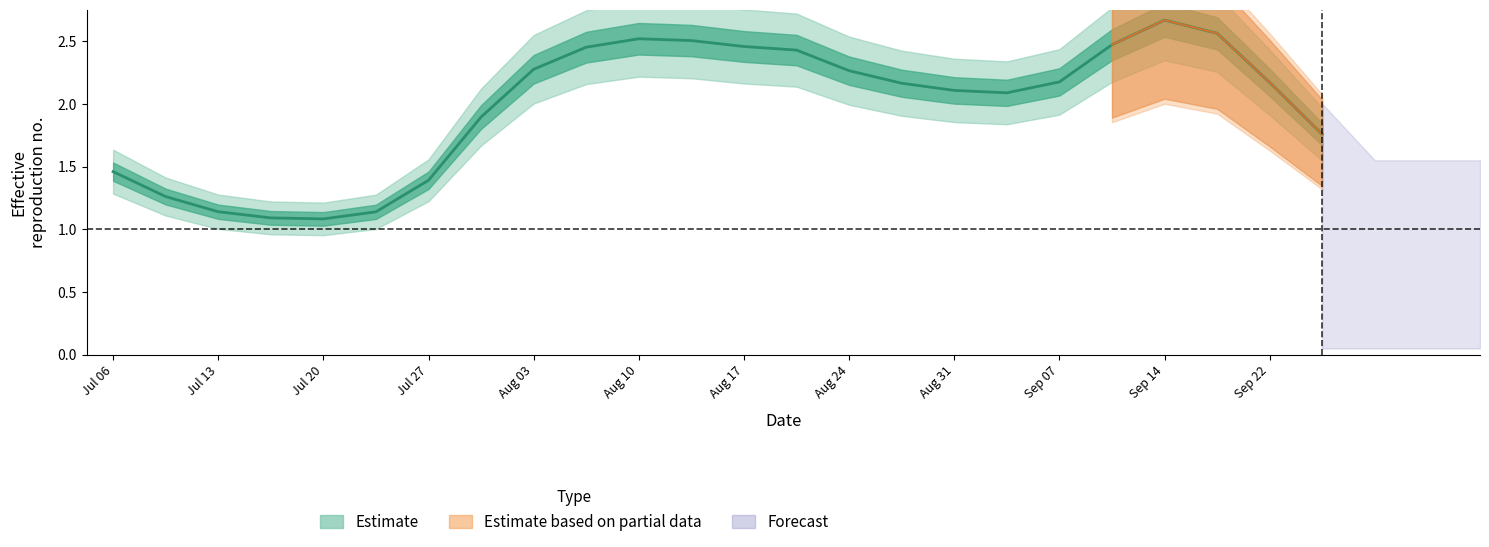

What is the smallest value displayed?

1.1